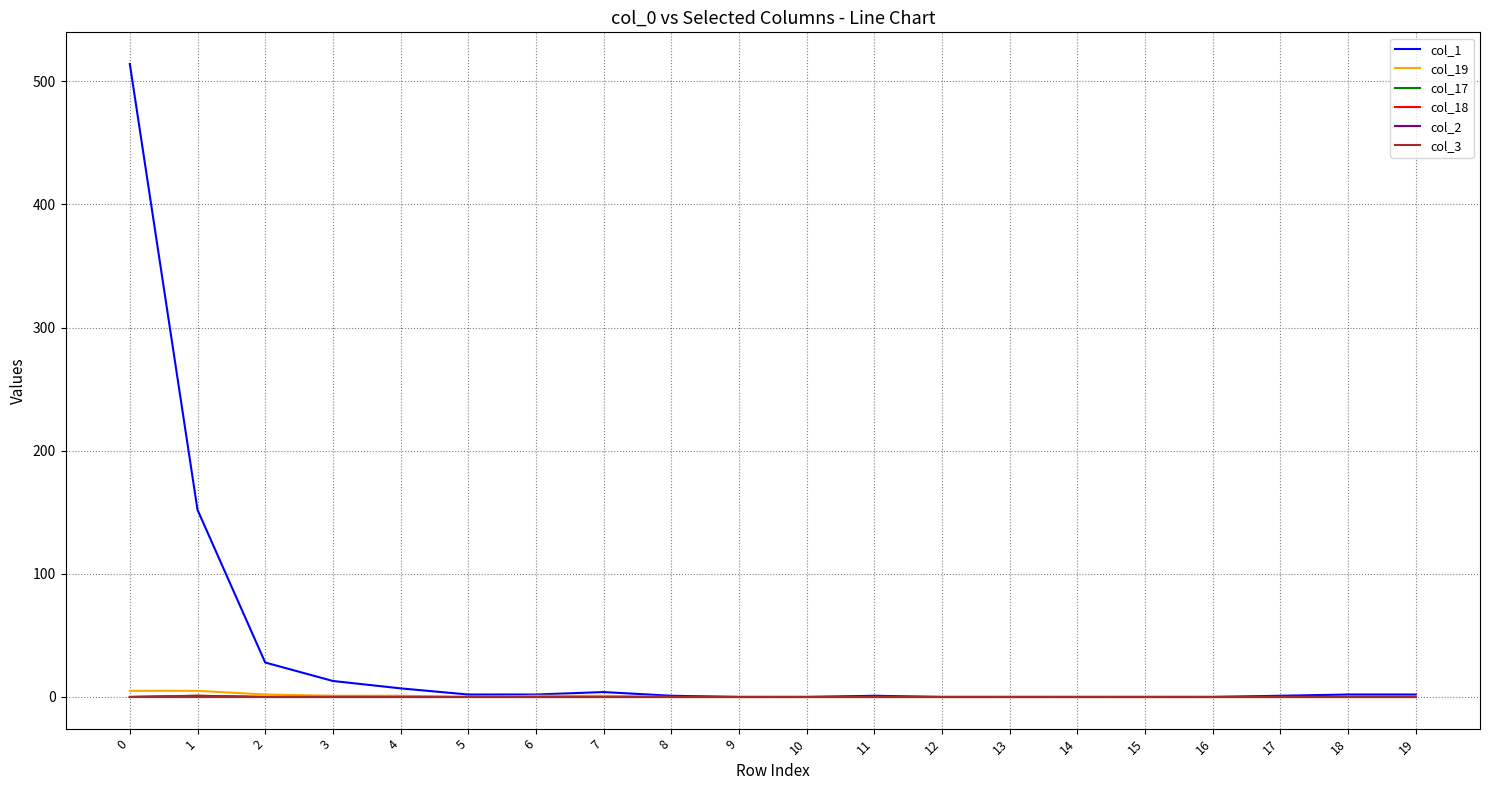

Between 13 and 18, which series saw the biggest shift?

col_1